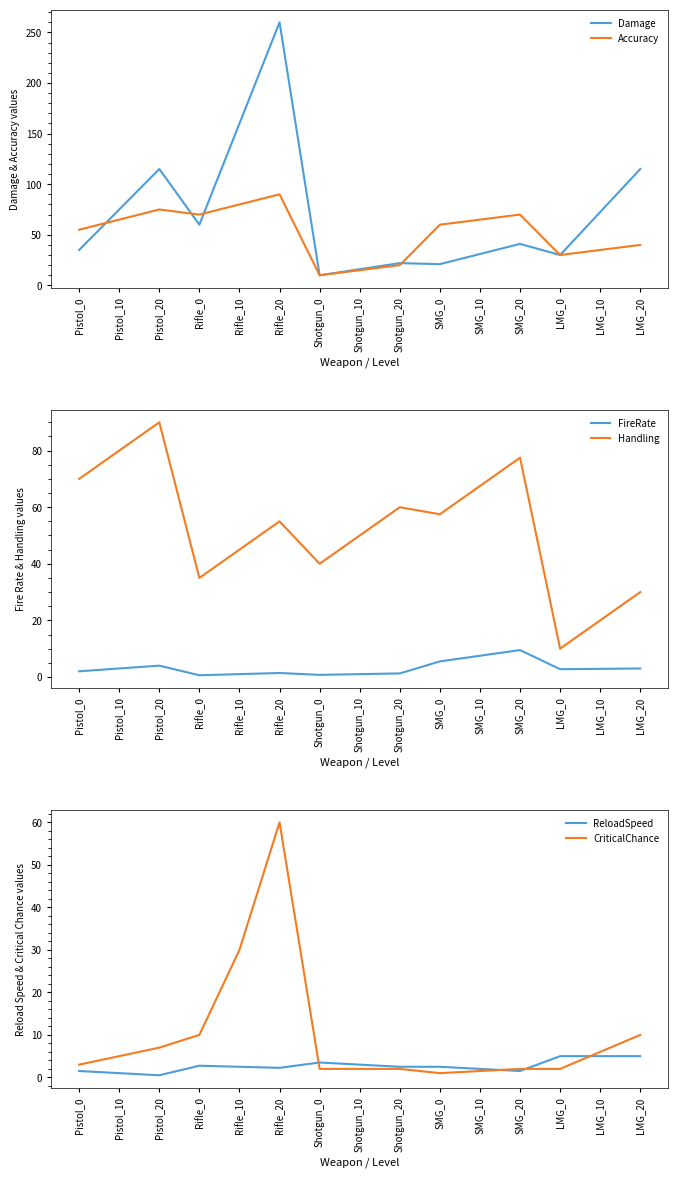

The value of FireRate at Pistol_0 is 2.0. True or false?

True